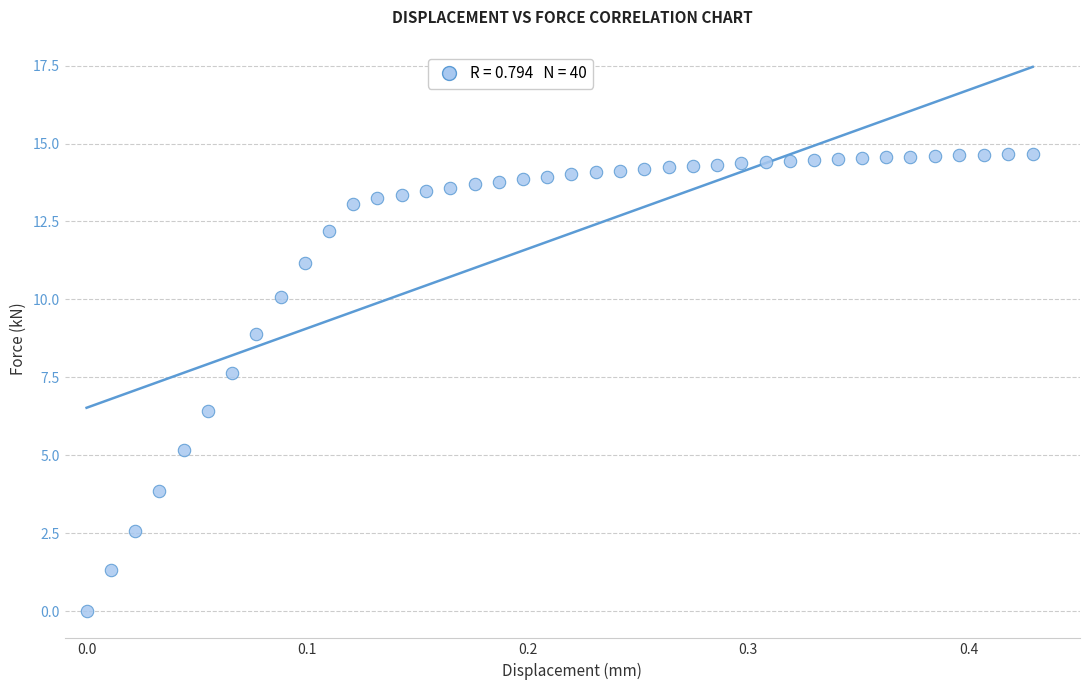

What is the range of Y values (max minus min)?

14.7